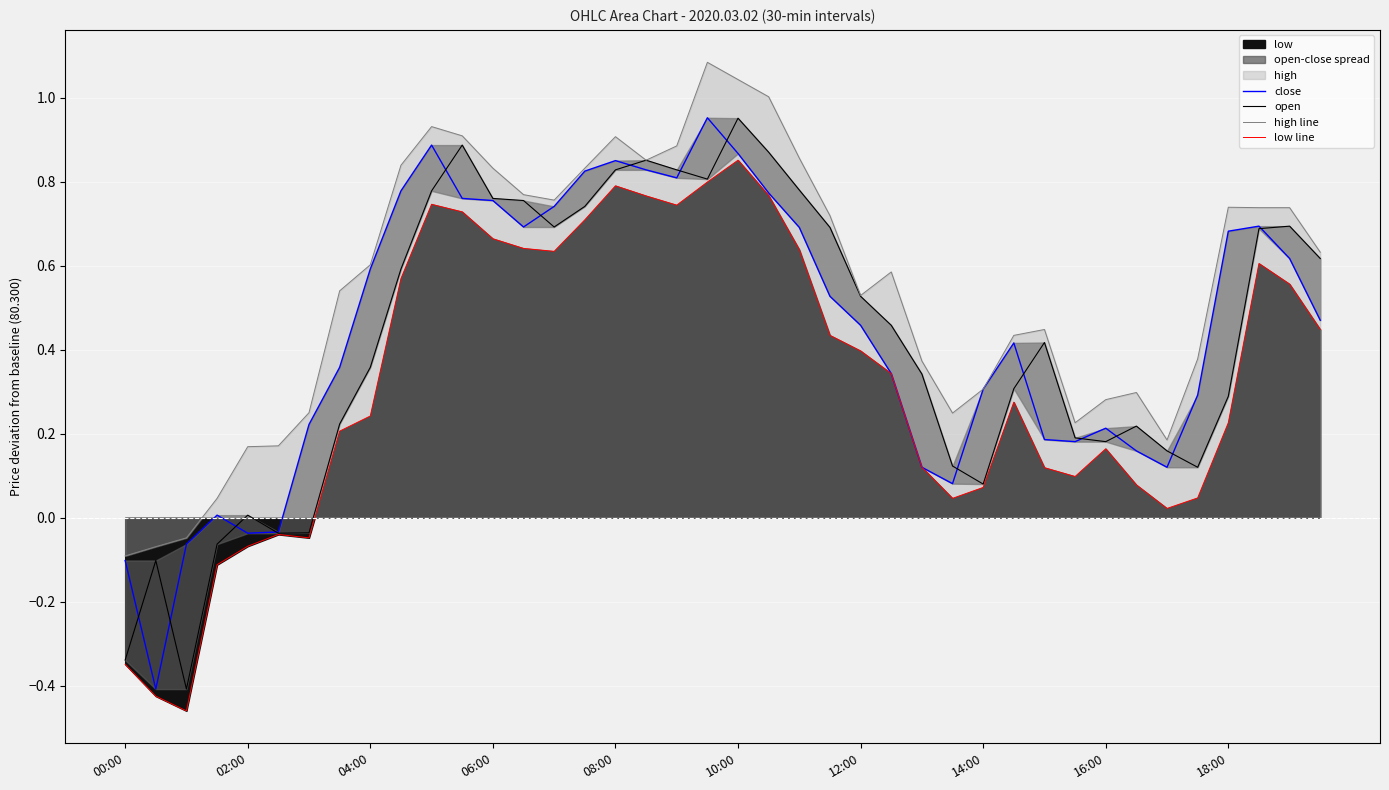

What position from the left is 11?

12